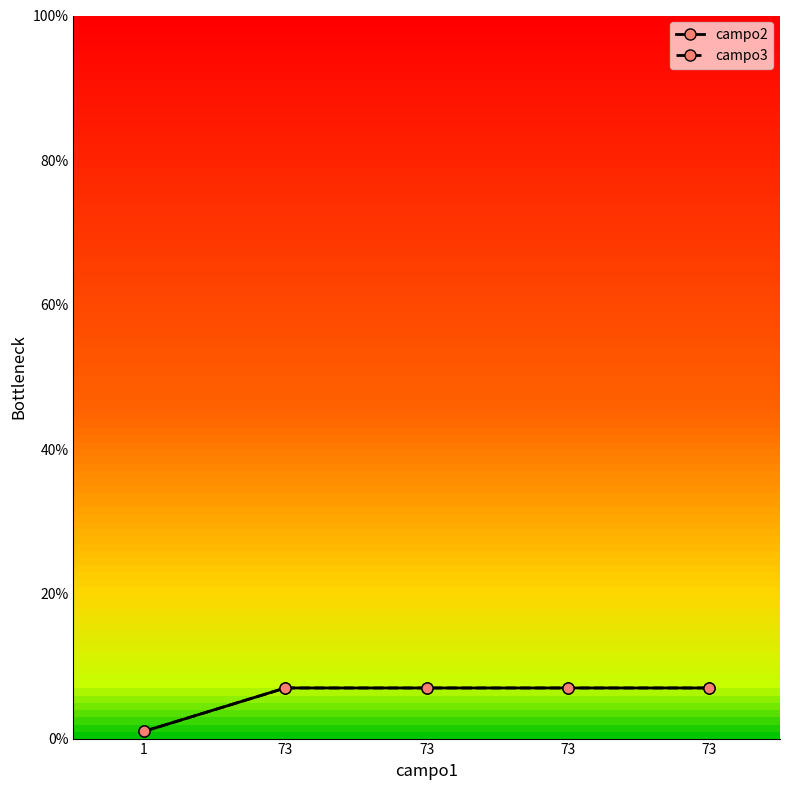

Is this an area chart (filled region under the line)?

No